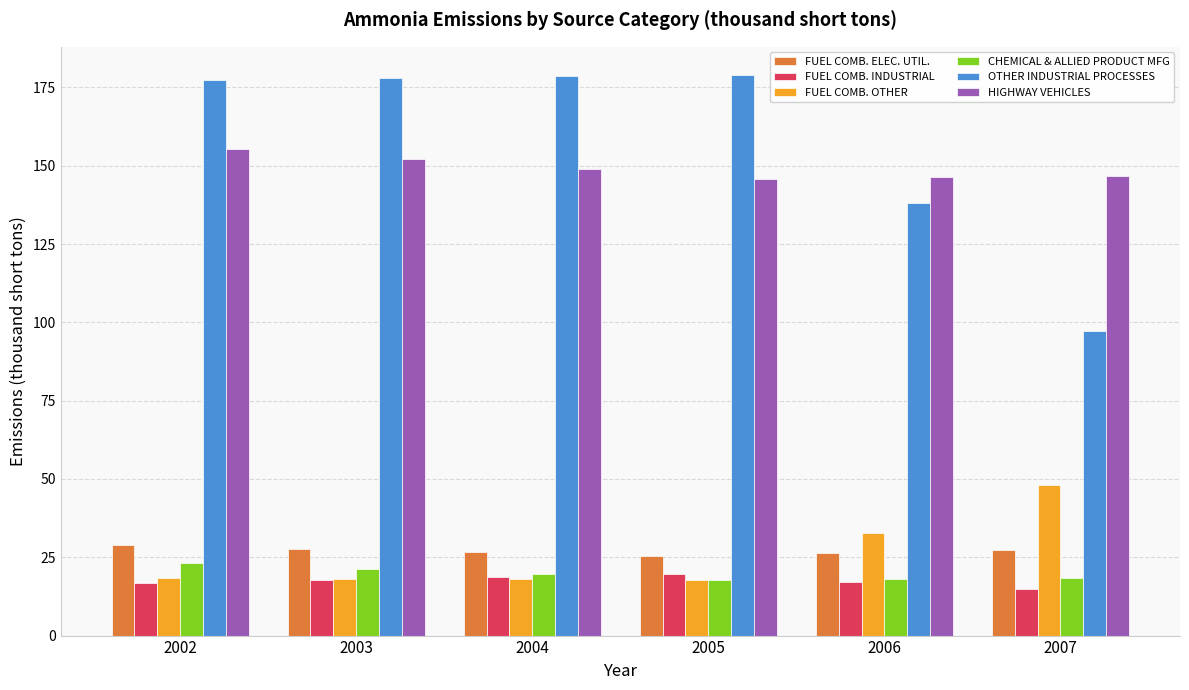

The value of HIGHWAY VEHICLES at 2003 is 87.9. True or false?

False